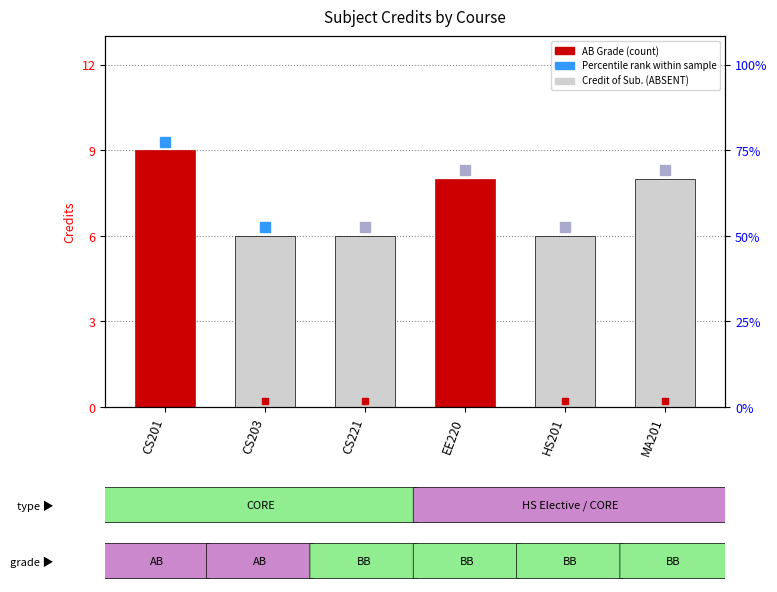

Reading left to right, extract all data points from this chart.

9	6	6	8	6	8